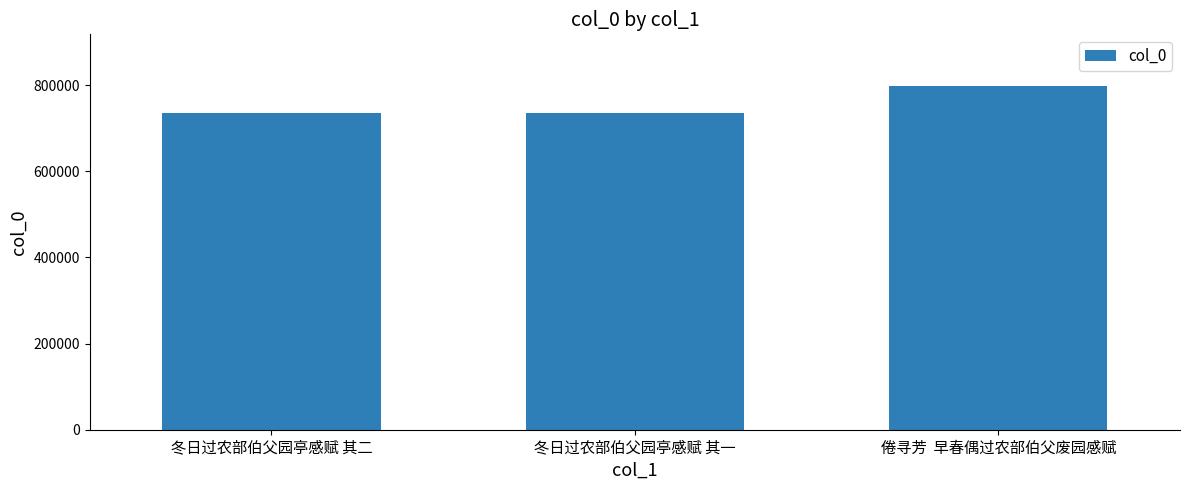

What is the minimum value shown in the chart?

735862